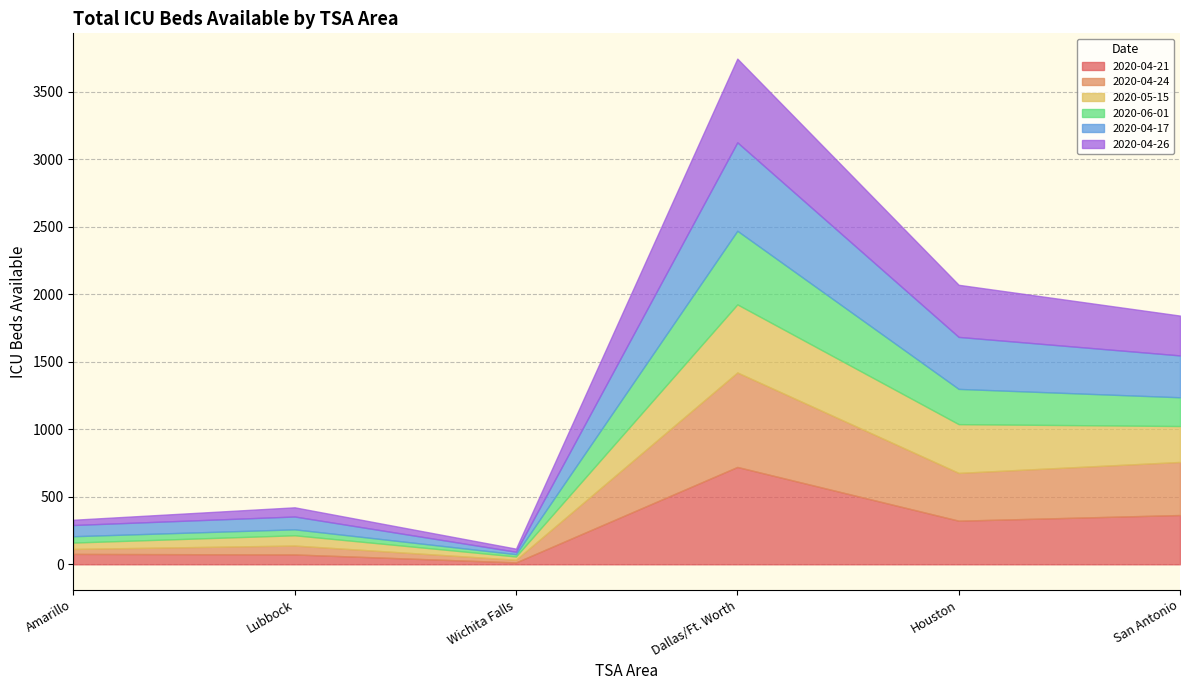

What is the difference between the San Antonio values at 2020-04-17 and 2020-04-21?

55